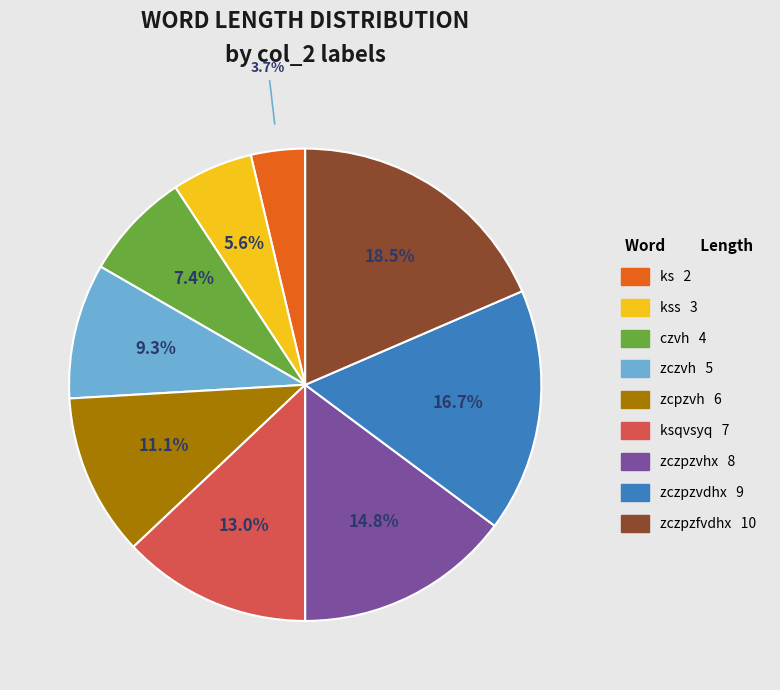

Is there any slice that represents more than half of the pie?

No